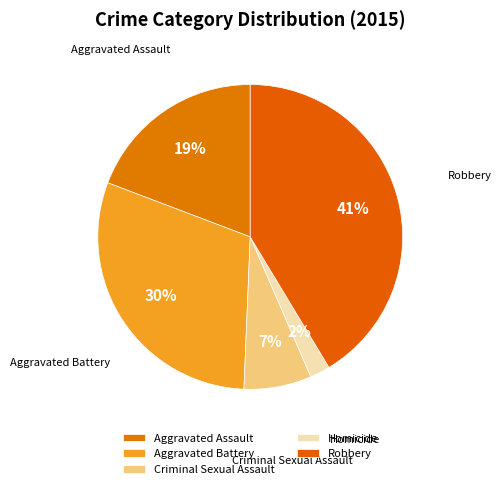

To the nearest percent, what is the difference between the largest and smallest slice percentages?

39%